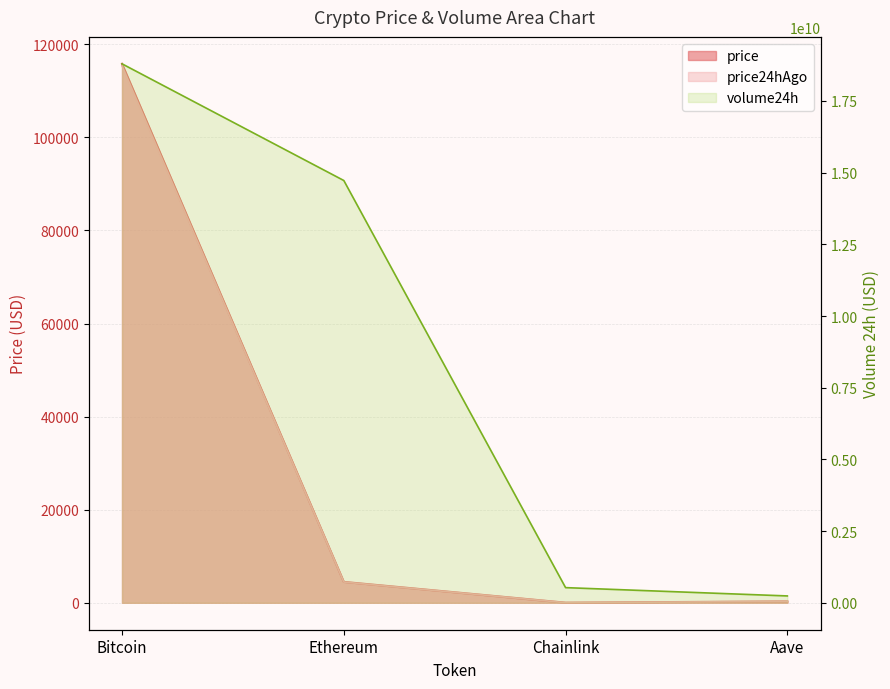

At which category is the sum across all series the highest?

Bitcoin